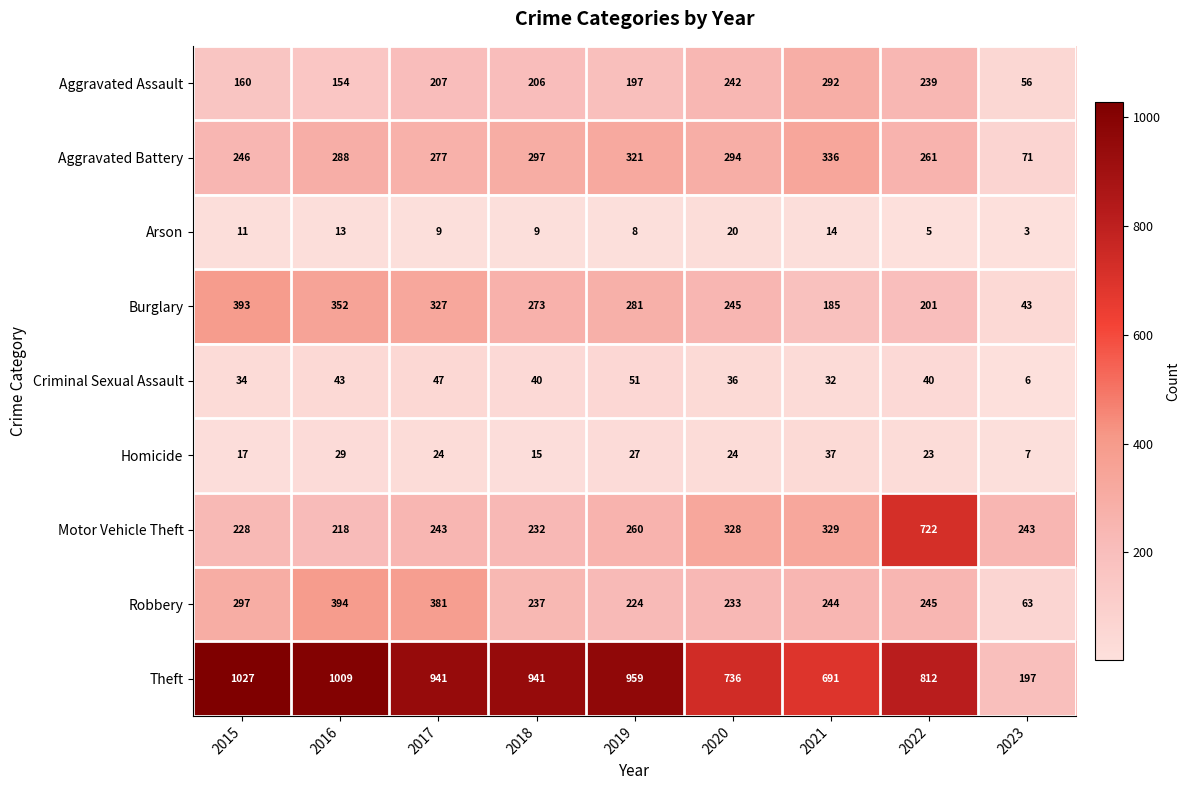

Rank the series at 2021 from highest to lowest value.

Theft, Aggravated Battery, Motor Vehicle Theft, Aggravated Assault, Robbery, Burglary, Homicide, Criminal Sexual Assault, Arson